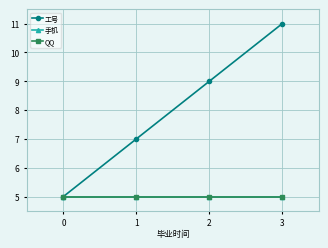

Is it true that 手机 equals 5 at 3?

True